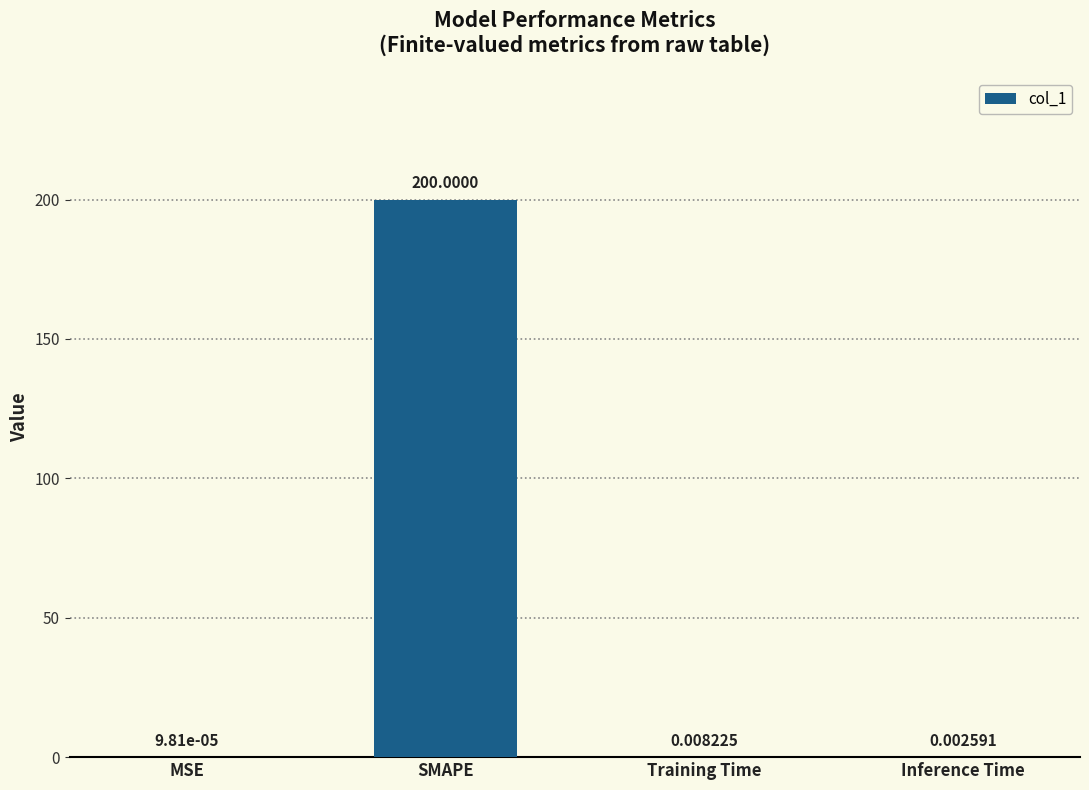

What is the sum of all values?

200.0